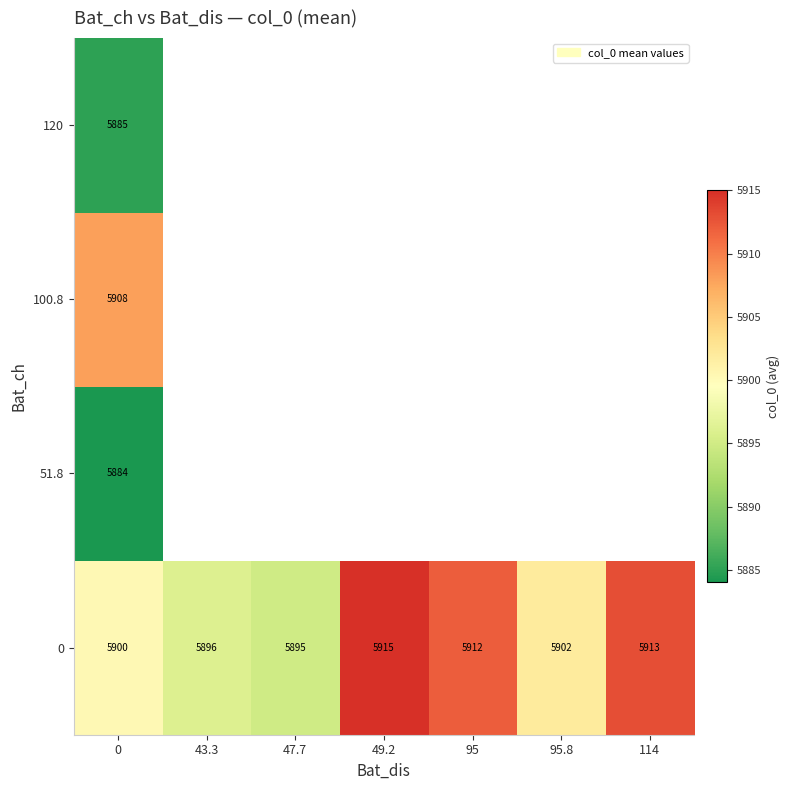

How many values in the 0 series are below 5902?

3